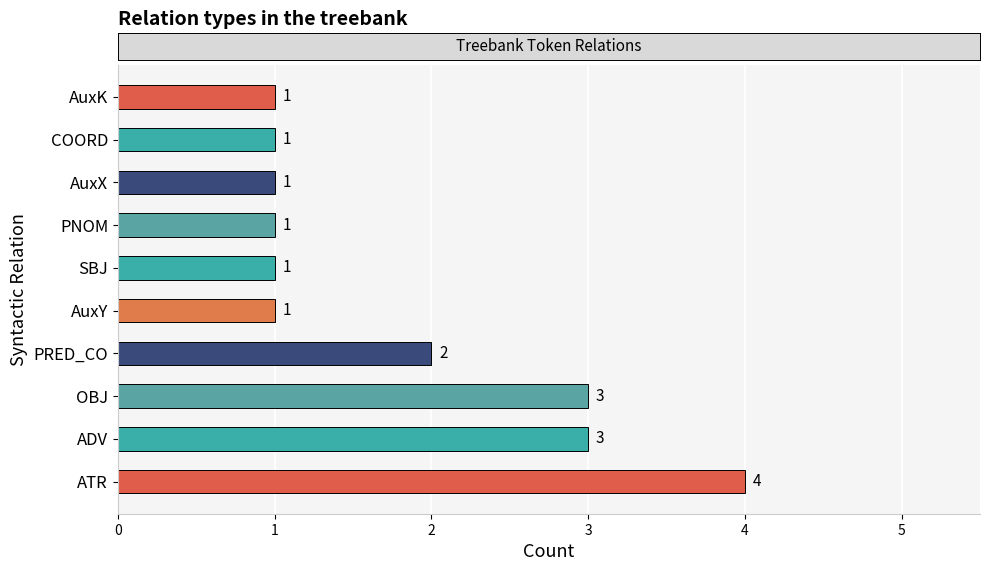

What is the sum of all values?

18